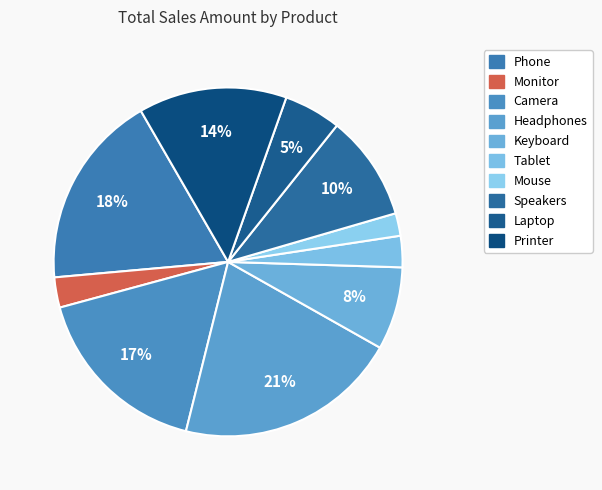

Do Laptop and Tablet together represent more than half of the pie?

No